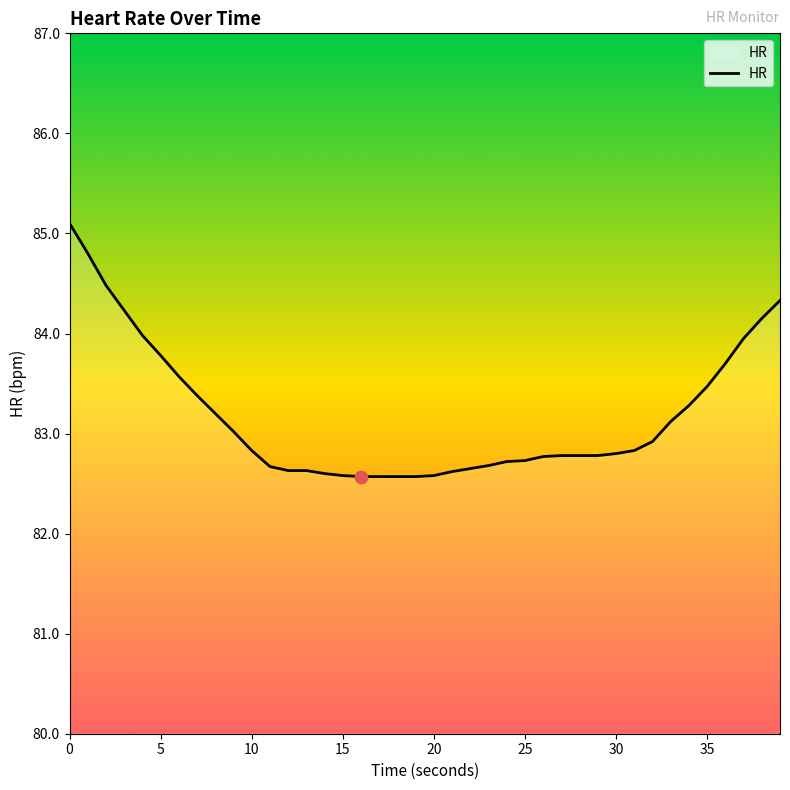

What is the greatest value displayed?

85.1